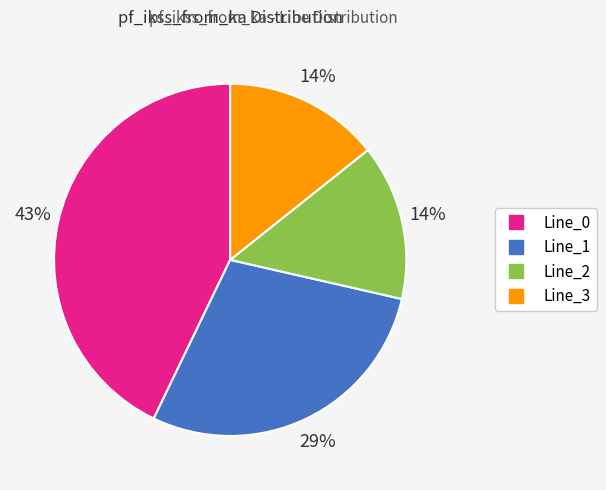

To the nearest percent, what is the difference between the largest and smallest slice percentages?

29%